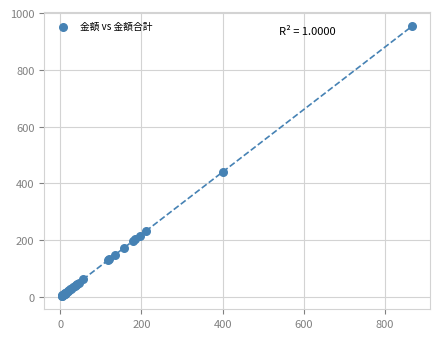

What Y value in the scatter plot is closest to 479?

440.0